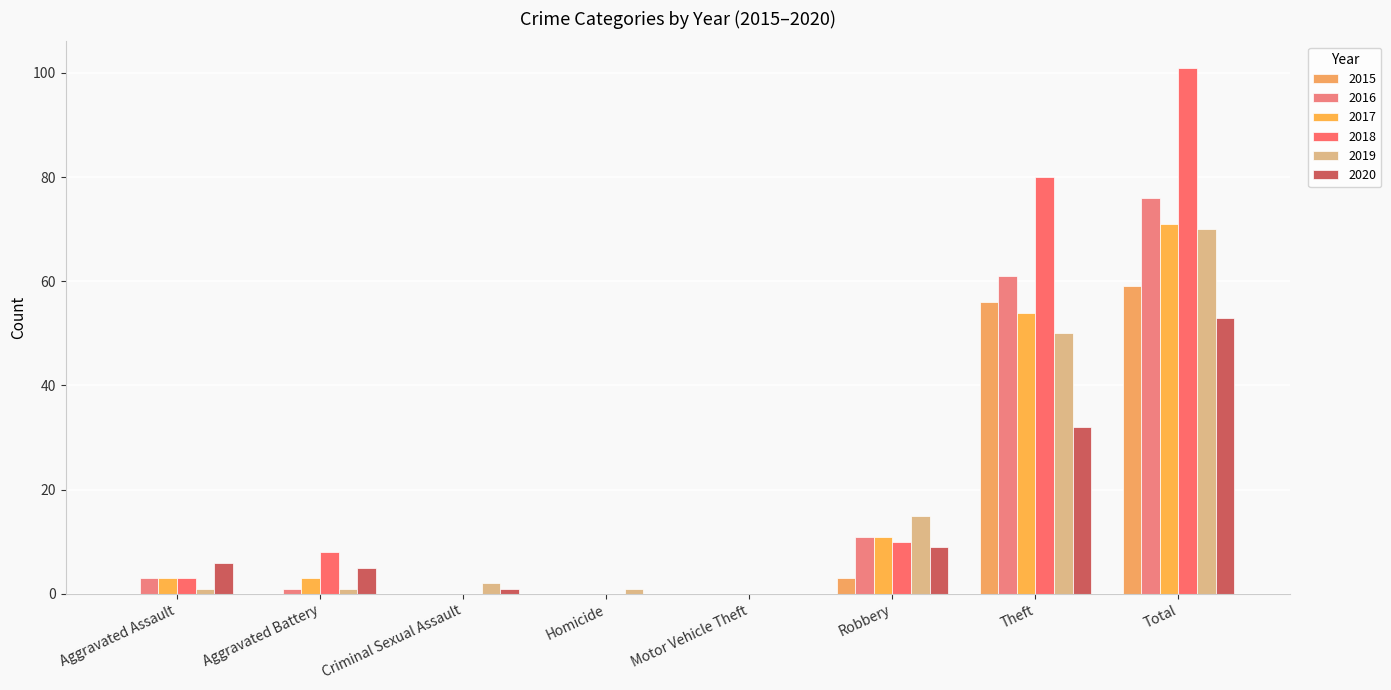

At which category is the sum across all series the highest?

Total